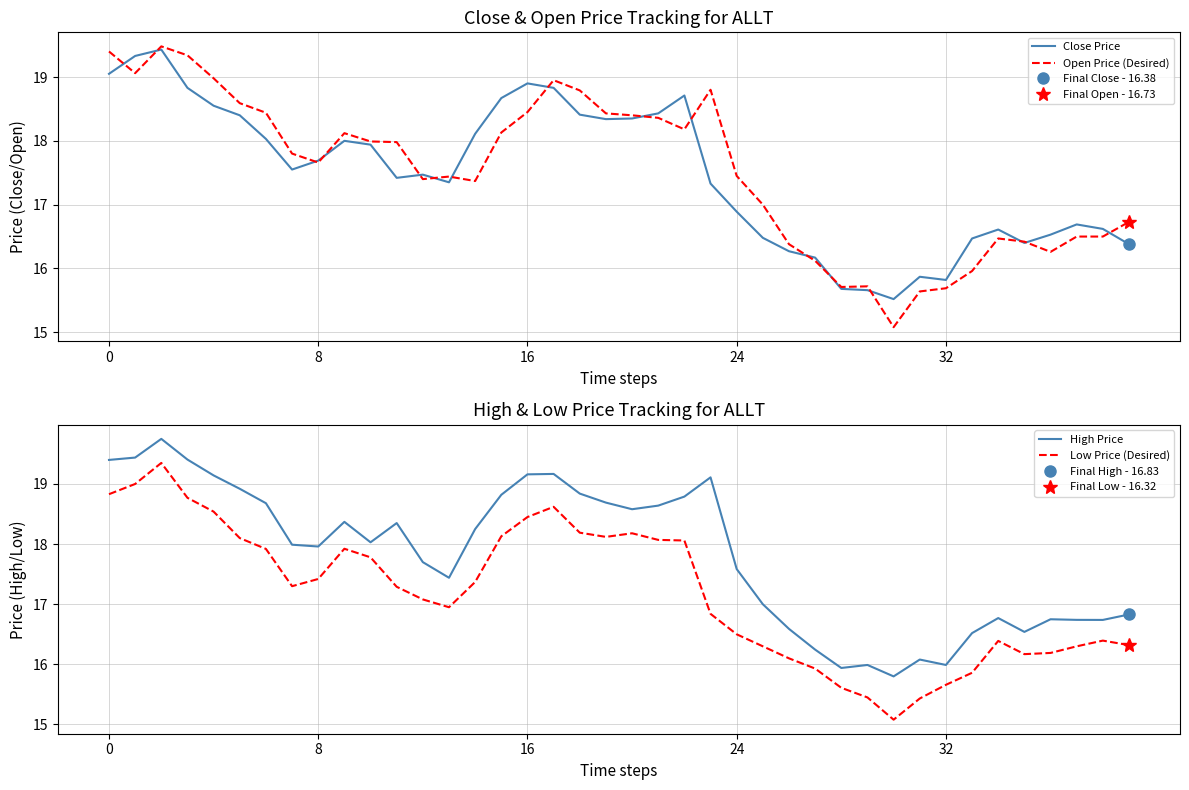

What is the lowest value of the Low Price (Desired) series?

15.1